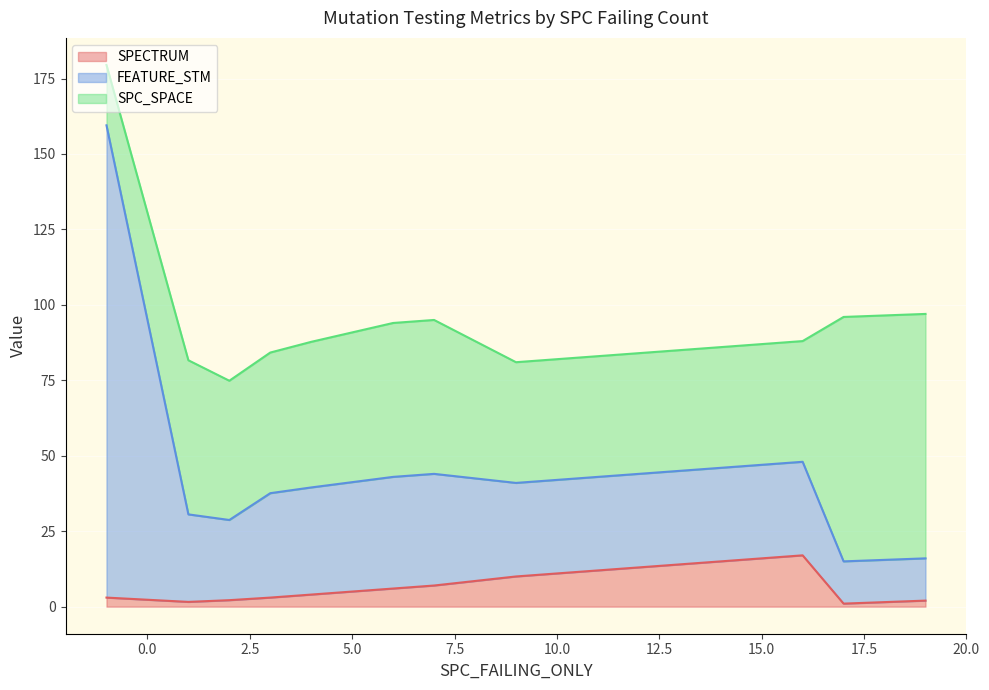

What is the highest value of the SPECTRUM series?

17.0